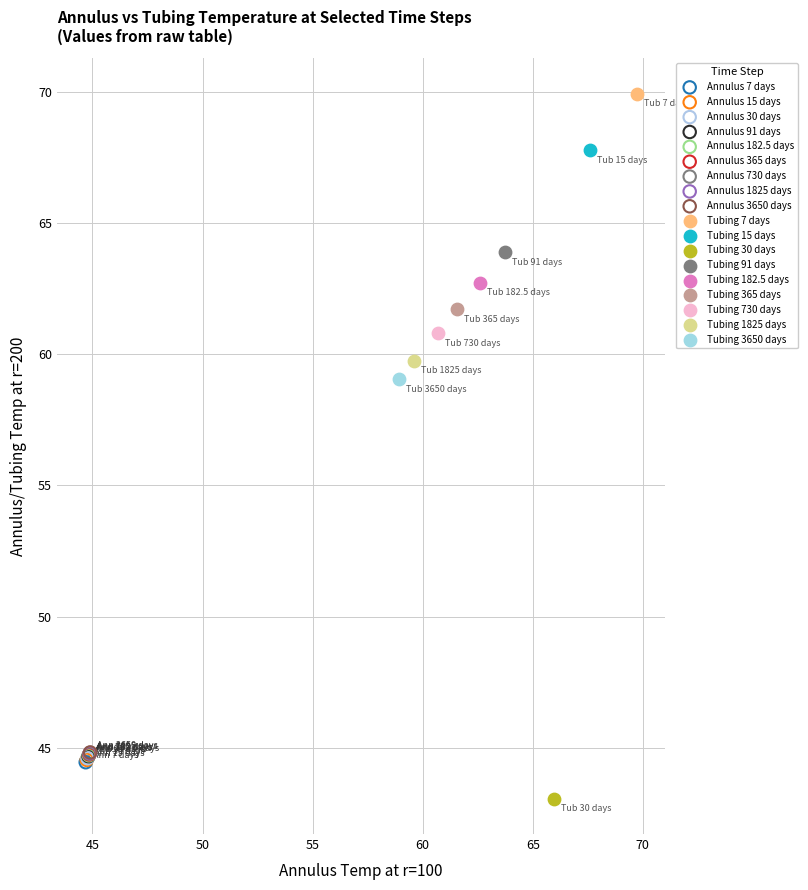

Which series contains the highest Y value?

Tubing 7 days